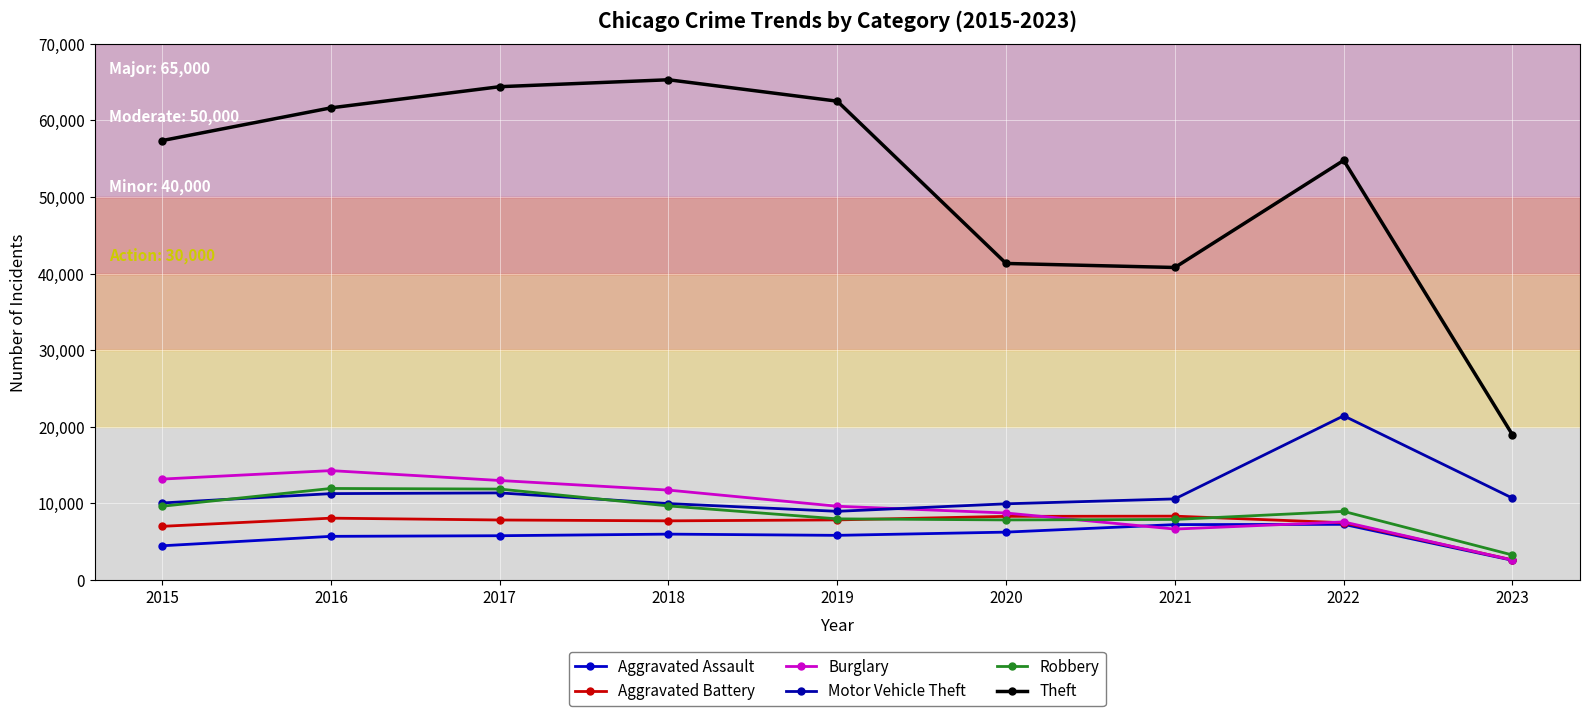

How many interior local valleys does the Aggravated Battery series have?

1